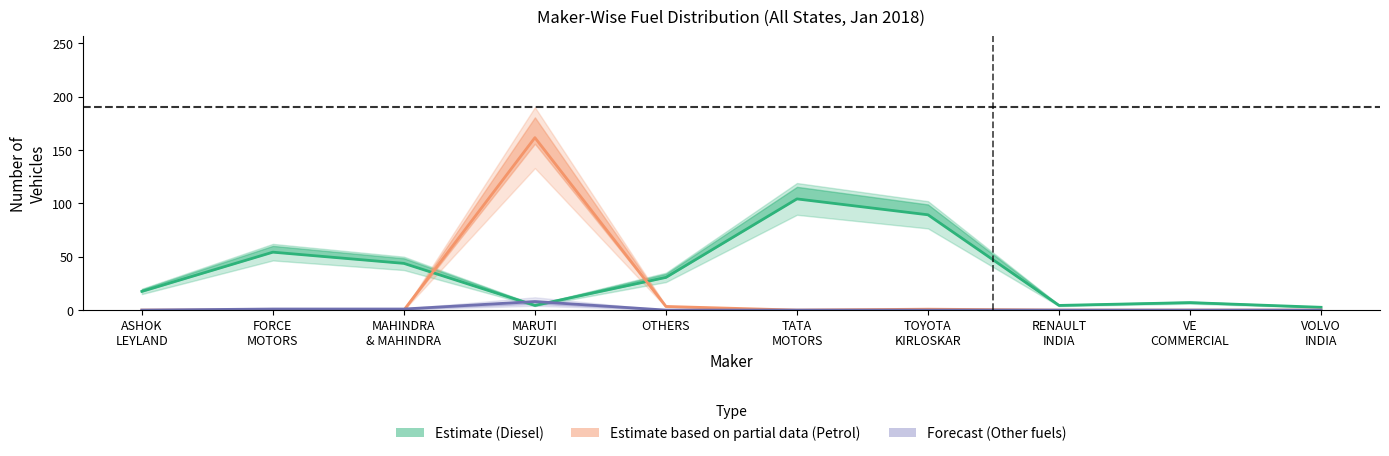

Does the chart have visible grid lines?

No